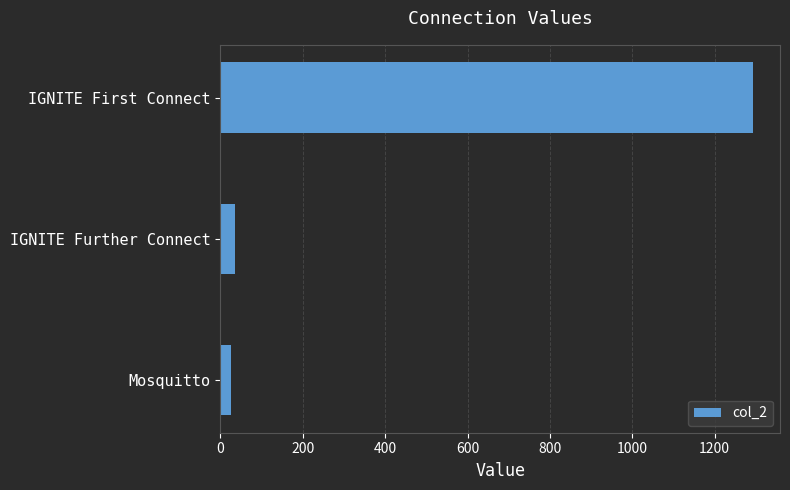

Which has a higher value, Mosquitto or IGNITE First Connect?

IGNITE First Connect